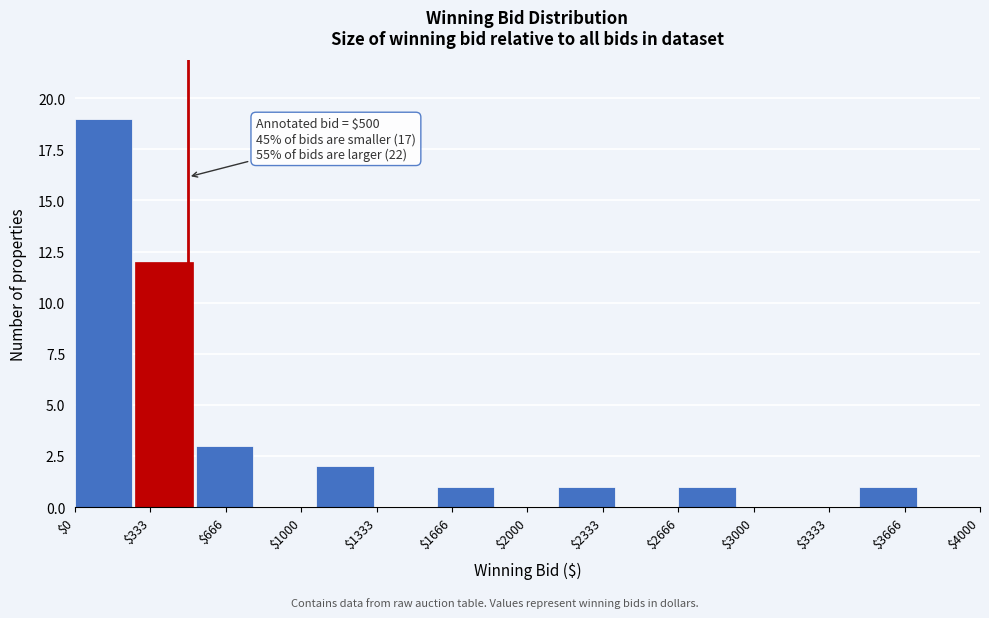

Over which range of the x-axis is the bar tallest?

0 to 250